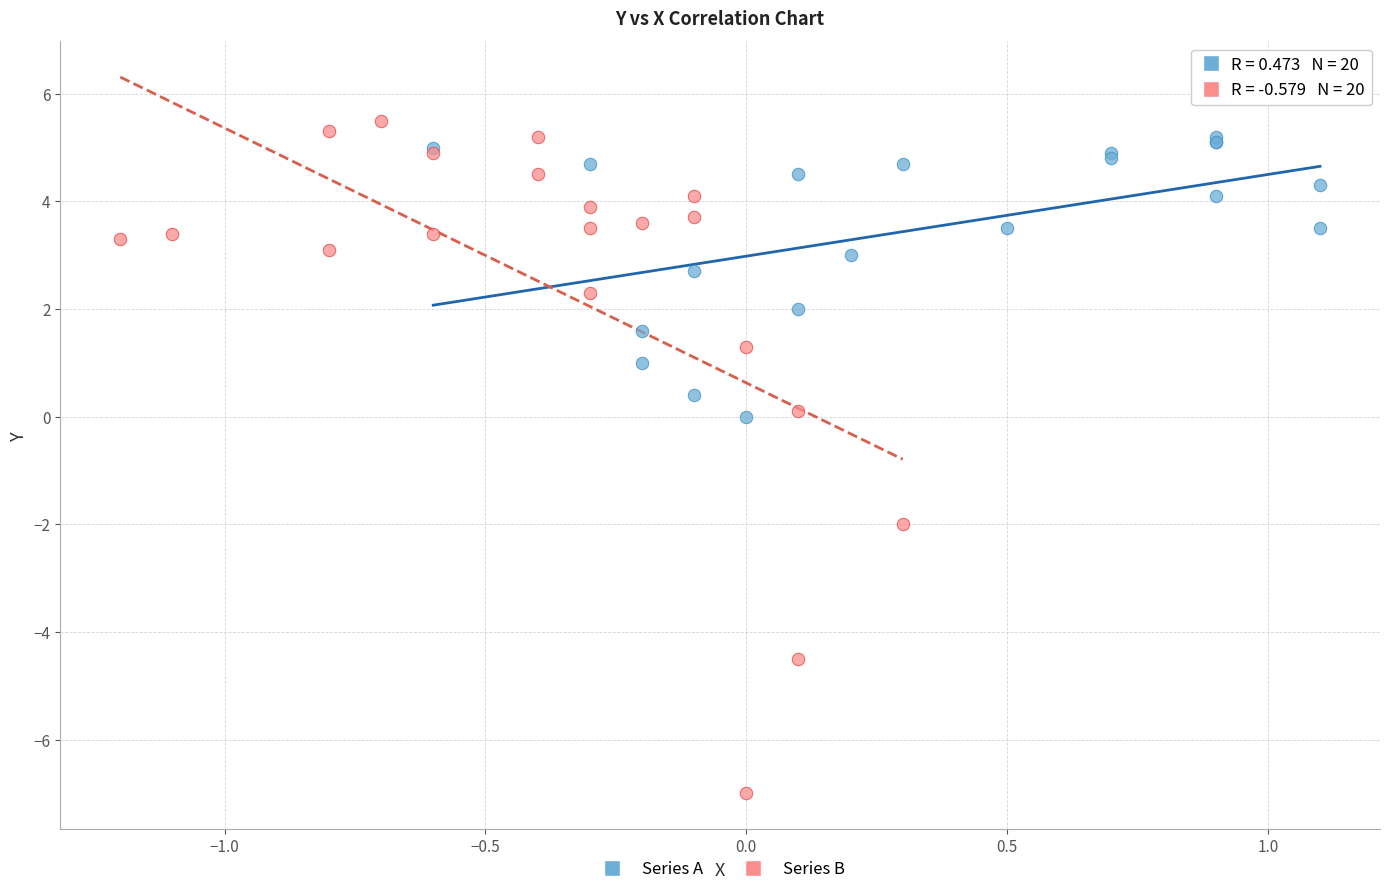

Which series reaches the minimum Y coordinate?

Series B